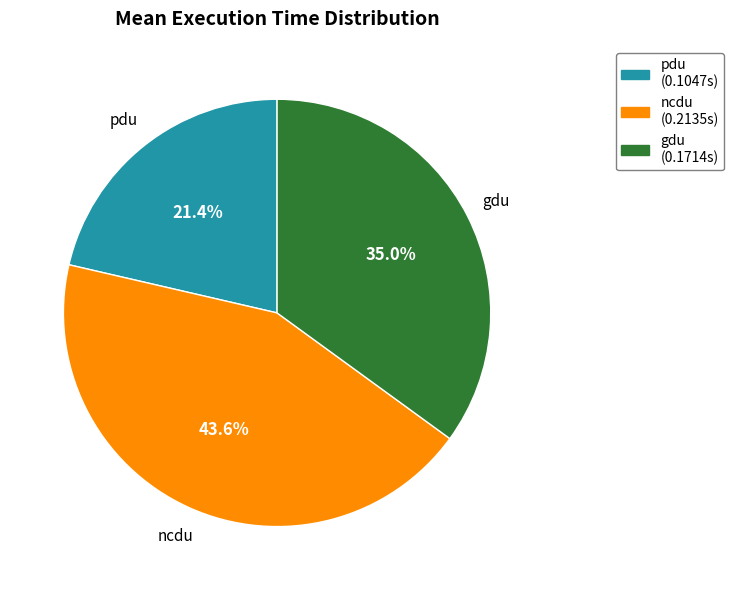

What is the largest slice in the pie chart?

ncdu (0.2135s)